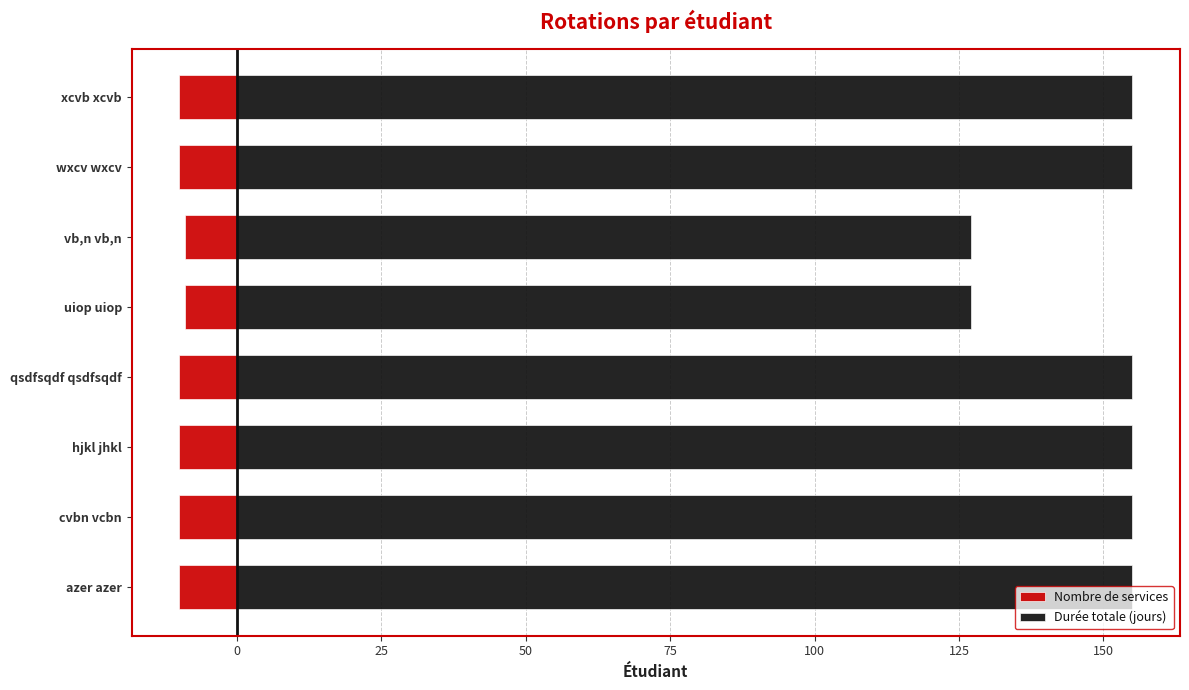

Is the value of Durée totale (jours) at vb,n vb,n greater than the value of Nombre de services at cvbn vcbn?

Yes